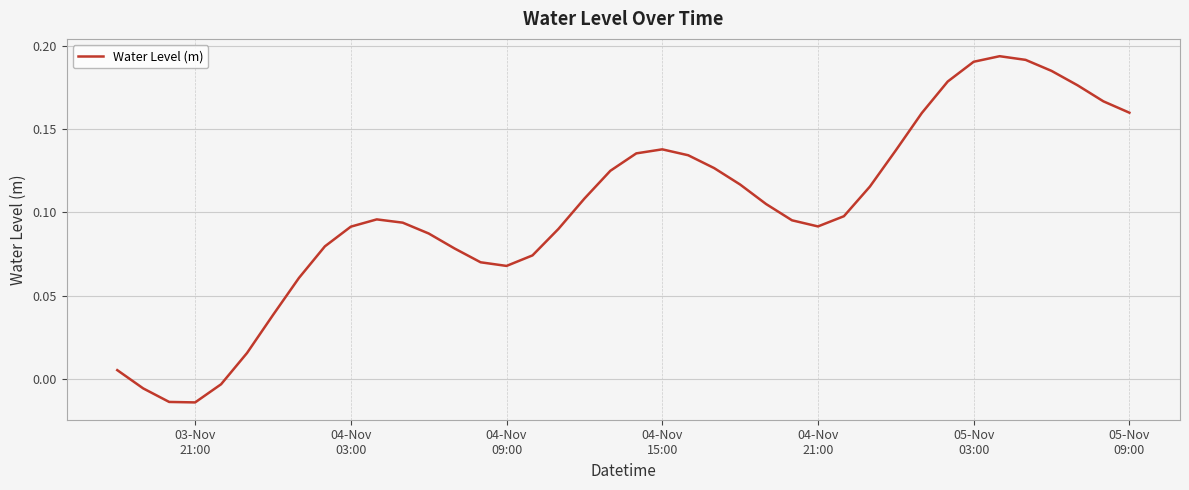

How many lines are shown in the chart?

1